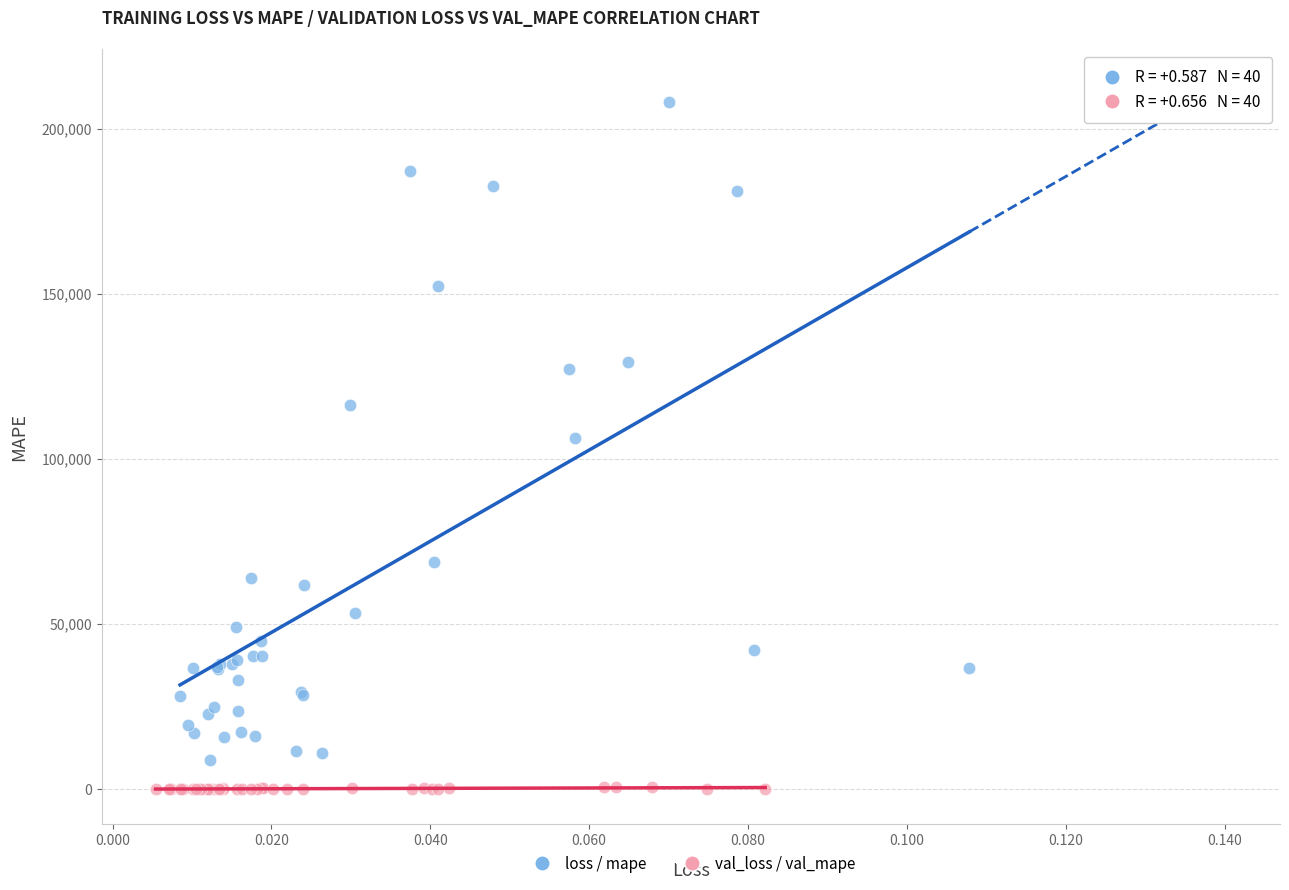

Which series contains the highest Y value?

loss / mape